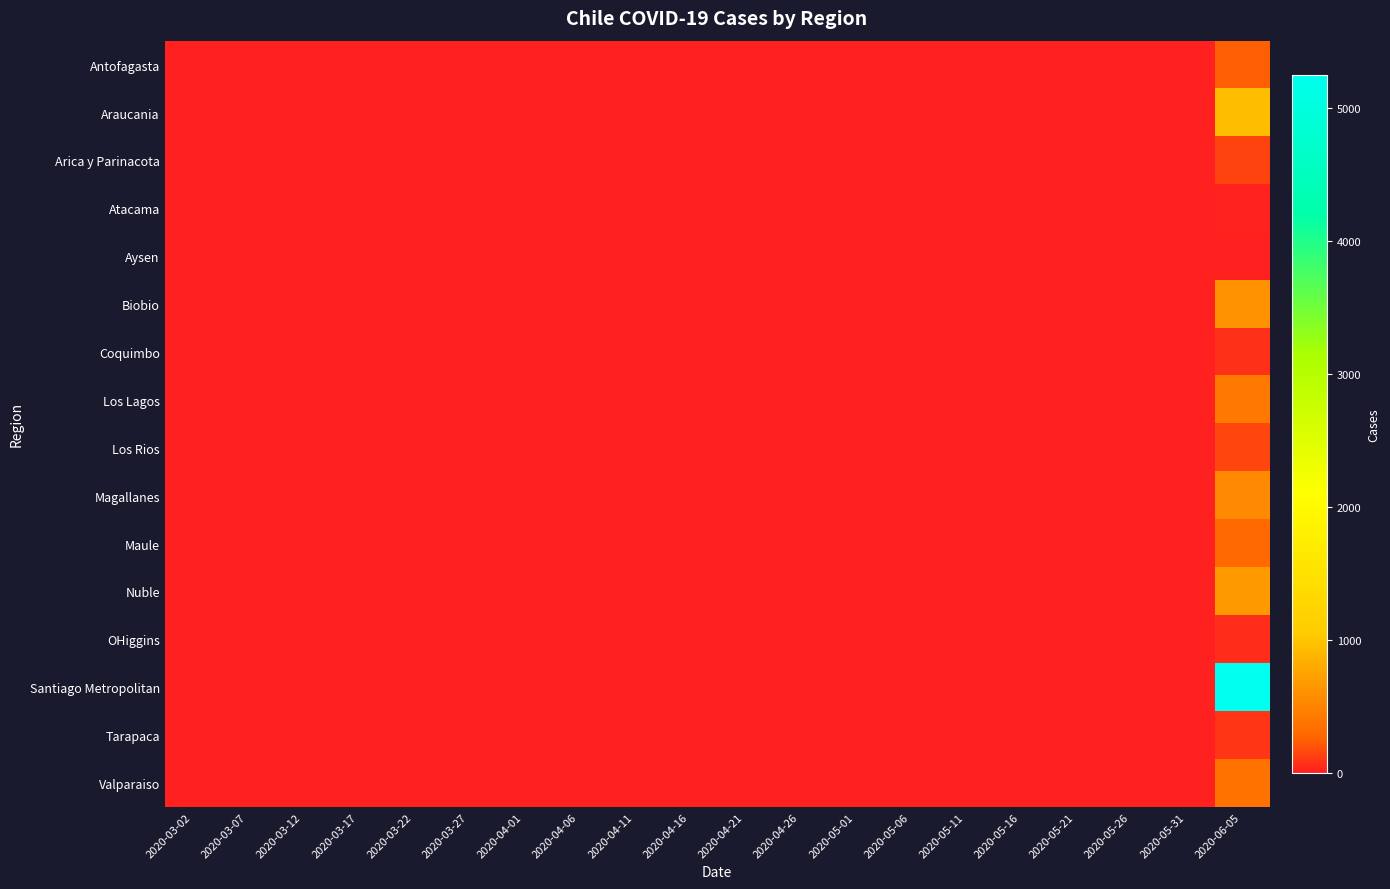

Reading left to right, extract all data points from this chart.

Antofagasta: 2020-03-02=0	2020-03-07=0	2020-03-12=0	2020-03-17=0	2020-03-22=0	2020-03-27=0	2020-04-01=0	2020-04-06=0	2020-04-11=0	2020-04-16=0	2020-04-21=0	2020-04-26=0	2020-05-01=0	2020-05-06=0	2020-05-11=0	2020-05-16=0	2020-05-21=0	2020-05-26=0	2020-05-31=0	2020-06-05=242
Araucania: 2020-03-02=0	2020-03-07=0	2020-03-12=0	2020-03-17=0	2020-03-22=0	2020-03-27=0	2020-04-01=0	2020-04-06=0	2020-04-11=0	2020-04-16=0	2020-04-21=0	2020-04-26=0	2020-05-01=0	2020-05-06=0	2020-05-11=0	2020-05-16=0	2020-05-21=0	2020-05-26=0	2020-05-31=0	2020-06-05=936
Arica y Parinacota: 2020-03-02=0	2020-03-07=0	2020-03-12=0	2020-03-17=0	2020-03-22=0	2020-03-27=0	2020-04-01=0	2020-04-06=0	2020-04-11=0	2020-04-16=0	2020-04-21=0	2020-04-26=0	2020-05-01=0	2020-05-06=0	2020-05-11=0	2020-05-16=0	2020-05-21=0	2020-05-26=0	2020-05-31=0	2020-06-05=141
Atacama: 2020-03-02=0	2020-03-07=0	2020-03-12=0	2020-03-17=0	2020-03-22=0	2020-03-27=0	2020-04-01=0	2020-04-06=0	2020-04-11=0	2020-04-16=0	2020-04-21=0	2020-04-26=0	2020-05-01=0	2020-05-06=0	2020-05-11=0	2020-05-16=0	2020-05-21=0	2020-05-26=0	2020-05-31=0	2020-06-05=13
Aysen: 2020-03-02=0	2020-03-07=0	2020-03-12=0	2020-03-17=0	2020-03-22=0	2020-03-27=0	2020-04-01=0	2020-04-06=0	2020-04-11=0	2020-04-16=0	2020-04-21=0	2020-04-26=0	2020-05-01=0	2020-05-06=0	2020-05-11=0	2020-05-16=0	2020-05-21=0	2020-05-26=0	2020-05-31=0	2020-06-05=7
Biobio: 2020-03-02=0	2020-03-07=0	2020-03-12=0	2020-03-17=0	2020-03-22=0	2020-03-27=0	2020-04-01=0	2020-04-06=0	2020-04-11=0	2020-04-16=0	2020-04-21=0	2020-04-26=0	2020-05-01=0	2020-05-06=0	2020-05-11=0	2020-05-16=0	2020-05-21=0	2020-05-26=0	2020-05-31=0	2020-06-05=609
Coquimbo: 2020-03-02=0	2020-03-07=0	2020-03-12=0	2020-03-17=0	2020-03-22=0	2020-03-27=0	2020-04-01=0	2020-04-06=0	2020-04-11=0	2020-04-16=0	2020-04-21=0	2020-04-26=0	2020-05-01=0	2020-05-06=0	2020-05-11=0	2020-05-16=0	2020-05-21=0	2020-05-26=0	2020-05-31=0	2020-06-05=68
Los Lagos: 2020-03-02=0	2020-03-07=0	2020-03-12=0	2020-03-17=0	2020-03-22=0	2020-03-27=0	2020-04-01=0	2020-04-06=0	2020-04-11=0	2020-04-16=0	2020-04-21=0	2020-04-26=0	2020-05-01=0	2020-05-06=0	2020-05-11=0	2020-05-16=0	2020-05-21=0	2020-05-26=0	2020-05-31=0	2020-06-05=411
Los Rios: 2020-03-02=0	2020-03-07=0	2020-03-12=0	2020-03-17=0	2020-03-22=0	2020-03-27=0	2020-04-01=0	2020-04-06=0	2020-04-11=0	2020-04-16=0	2020-04-21=0	2020-04-26=0	2020-05-01=0	2020-05-06=0	2020-05-11=0	2020-05-16=0	2020-05-21=0	2020-05-26=0	2020-05-31=0	2020-06-05=153
Magallanes: 2020-03-02=0	2020-03-07=0	2020-03-12=0	2020-03-17=0	2020-03-22=0	2020-03-27=0	2020-04-01=0	2020-04-06=0	2020-04-11=0	2020-04-16=0	2020-04-21=0	2020-04-26=0	2020-05-01=0	2020-05-06=0	2020-05-11=0	2020-05-16=0	2020-05-21=0	2020-05-26=0	2020-05-31=0	2020-06-05=542
Maule: 2020-03-02=0	2020-03-07=0	2020-03-12=0	2020-03-17=0	2020-03-22=0	2020-03-27=0	2020-04-01=0	2020-04-06=0	2020-04-11=0	2020-04-16=0	2020-04-21=0	2020-04-26=0	2020-05-01=0	2020-05-06=0	2020-05-11=0	2020-05-16=0	2020-05-21=0	2020-05-26=0	2020-05-31=0	2020-06-05=289
Nuble: 2020-03-02=0	2020-03-07=0	2020-03-12=0	2020-03-17=0	2020-03-22=0	2020-03-27=0	2020-04-01=0	2020-04-06=0	2020-04-11=0	2020-04-16=0	2020-04-21=0	2020-04-26=0	2020-05-01=0	2020-05-06=0	2020-05-11=0	2020-05-16=0	2020-05-21=0	2020-05-26=0	2020-05-31=0	2020-06-05=662
OHiggins: 2020-03-02=0	2020-03-07=0	2020-03-12=0	2020-03-17=0	2020-03-22=0	2020-03-27=0	2020-04-01=0	2020-04-06=0	2020-04-11=0	2020-04-16=0	2020-04-21=0	2020-04-26=0	2020-05-01=0	2020-05-06=0	2020-05-11=0	2020-05-16=0	2020-05-21=0	2020-05-26=0	2020-05-31=0	2020-06-05=52
Santiago Metropolitan: 2020-03-02=0	2020-03-07=0	2020-03-12=0	2020-03-17=0	2020-03-22=0	2020-03-27=0	2020-04-01=0	2020-04-06=0	2020-04-11=0	2020-04-16=0	2020-04-21=0	2020-04-26=0	2020-05-01=0	2020-05-06=0	2020-05-11=0	2020-05-16=0	2020-05-21=0	2020-05-26=0	2020-05-31=0	2020-06-05=5246
Tarapaca: 2020-03-02=0	2020-03-07=0	2020-03-12=0	2020-03-17=0	2020-03-22=0	2020-03-27=0	2020-04-01=0	2020-04-06=0	2020-04-11=0	2020-04-16=0	2020-04-21=0	2020-04-26=0	2020-05-01=0	2020-05-06=0	2020-05-11=0	2020-05-16=0	2020-05-21=0	2020-05-26=0	2020-05-31=0	2020-06-05=89
Valparaiso: 2020-03-02=0	2020-03-07=0	2020-03-12=0	2020-03-17=0	2020-03-22=0	2020-03-27=0	2020-04-01=0	2020-04-06=0	2020-04-11=0	2020-04-16=0	2020-04-21=0	2020-04-26=0	2020-05-01=0	2020-05-06=0	2020-05-11=0	2020-05-16=0	2020-05-21=0	2020-05-26=0	2020-05-31=0	2020-06-05=368